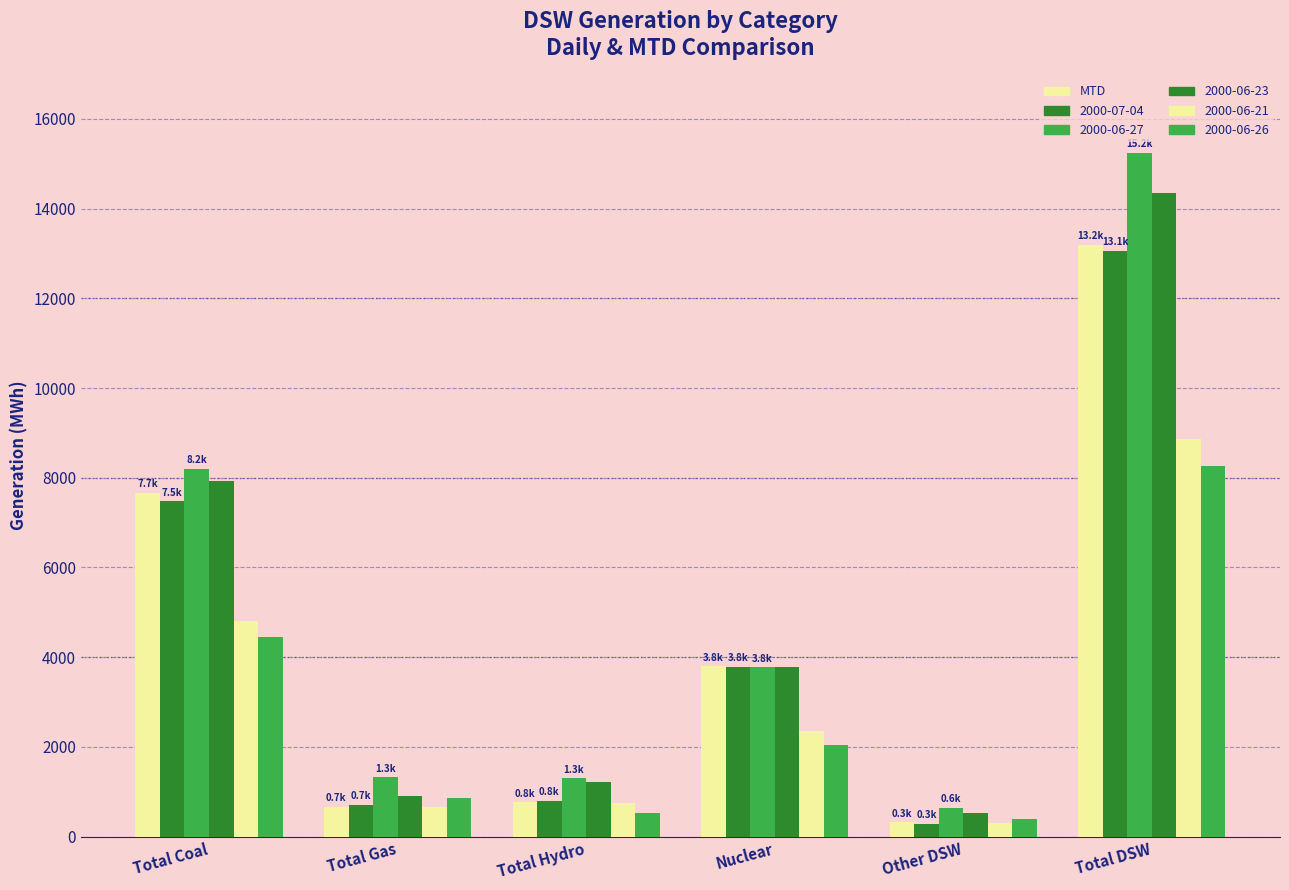

How many distinct data groups are displayed?

6